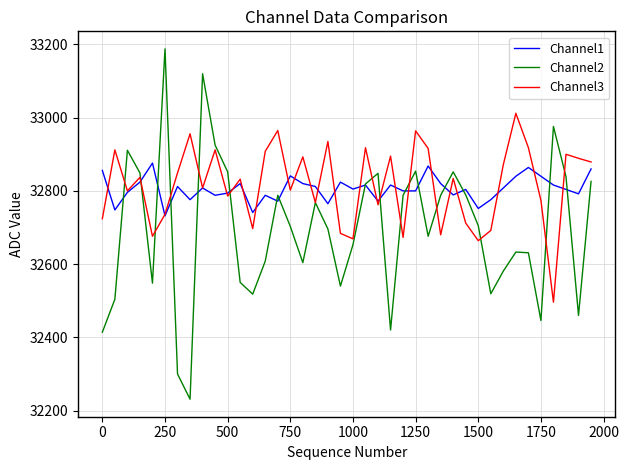

Is this an area chart (filled region under the line)?

No